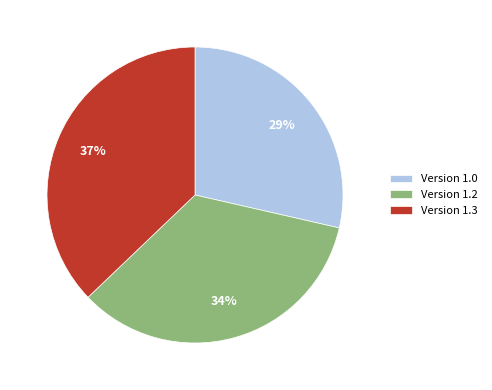

How many segments does this pie chart have?

3